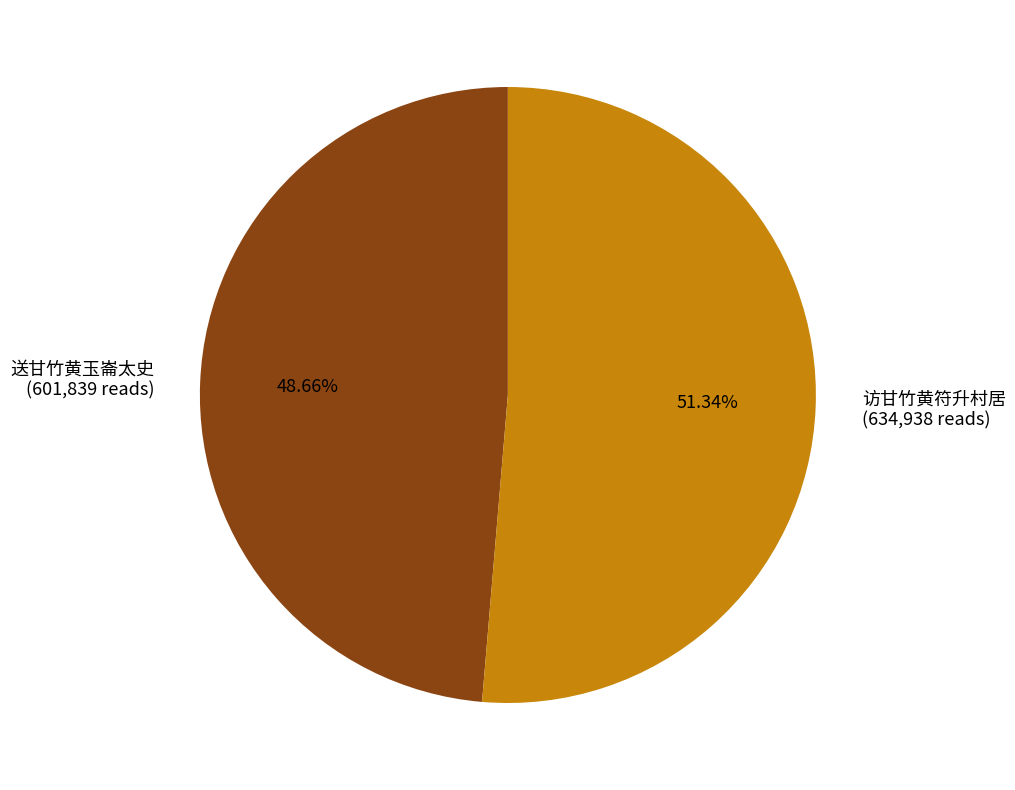

What is the ratio of the value at 访甘竹黄符升村居 to the value at 送甘竹黄玉崙太史?

1.1